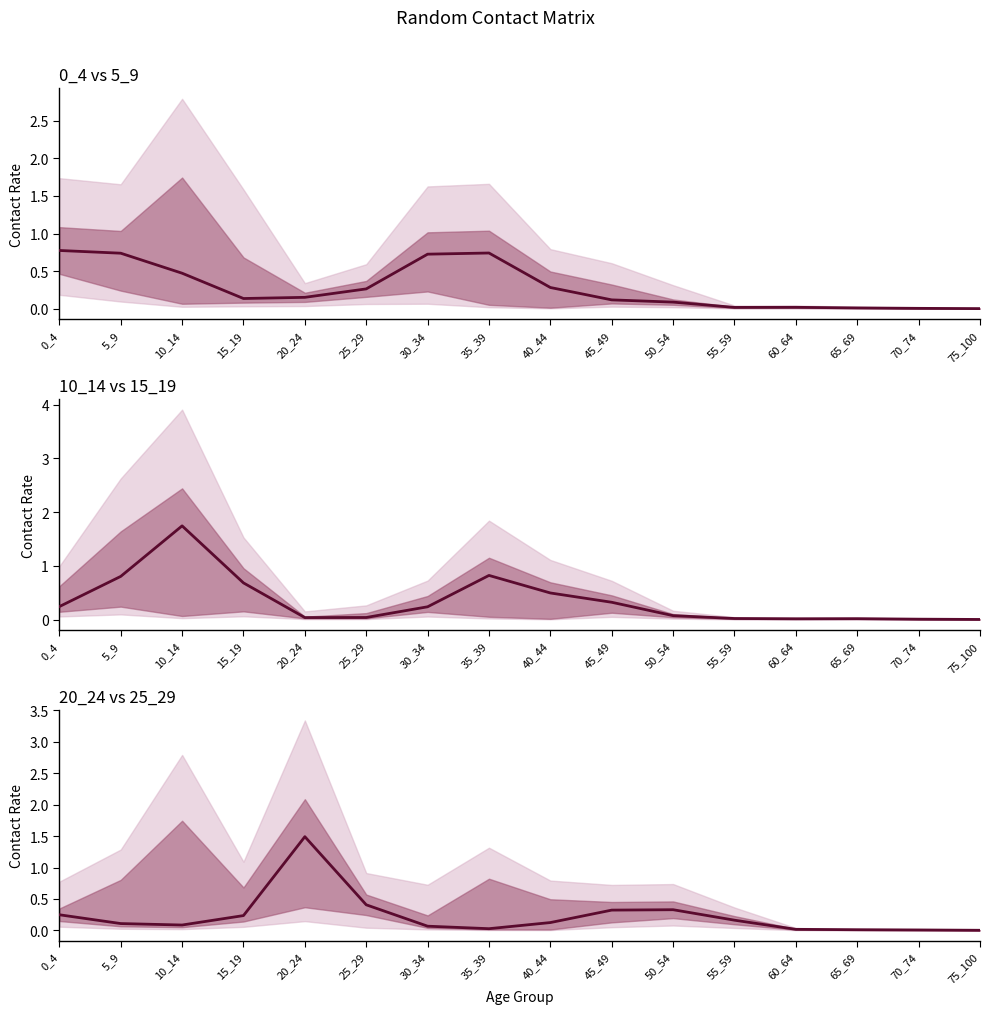

Reading left to right, list all the values displayed in this chart.

0_4: 0.8	0.7	0.5	0.1	0.2	0.3	0.7	0.7	0.3	0.1	0.1	0.0	0.0	0.0	0.0	0.0
10_14: 0.2	0.8	1.7	0.7	0.0	0.0	0.2	0.8	0.5	0.3	0.1	0.0	0.0	0.0	0.0	0.0
20_24: 0.2	0.1	0.1	0.2	1.5	0.4	0.1	0.0	0.1	0.3	0.3	0.2	0.0	0.0	0.0	0.0